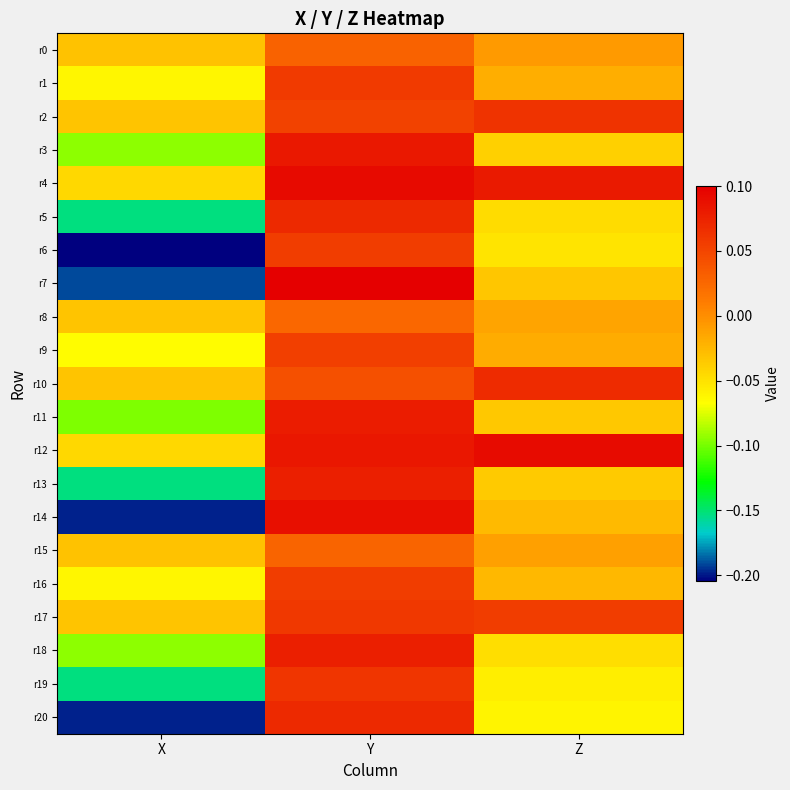

At which category is the sum across all series the highest?

Y